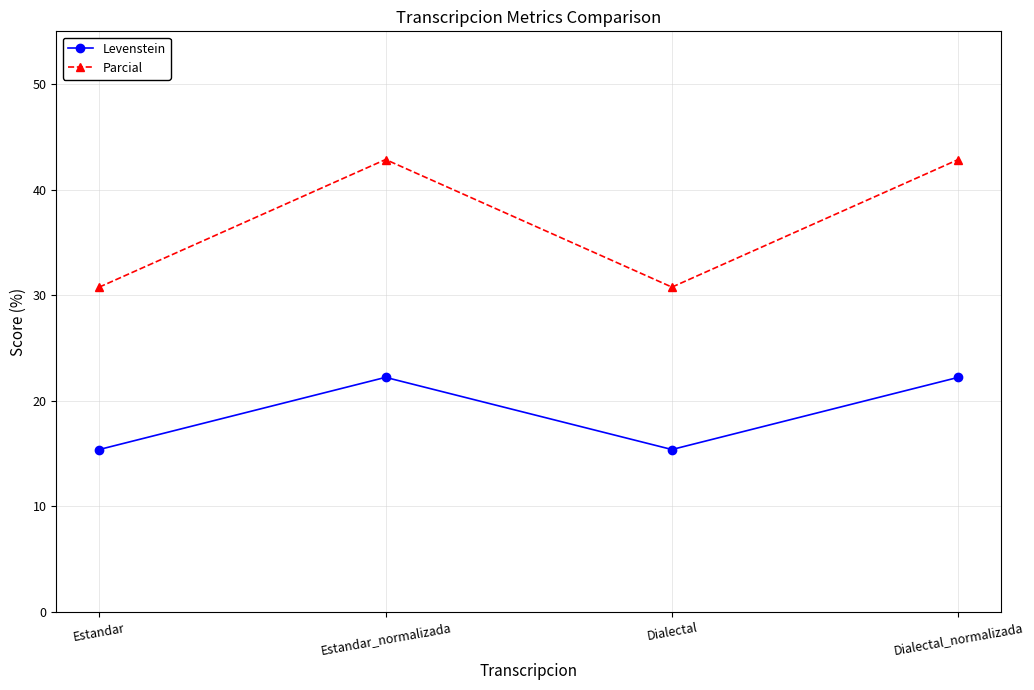

True or false: Levenstein and Parcial intersect in this chart.

False